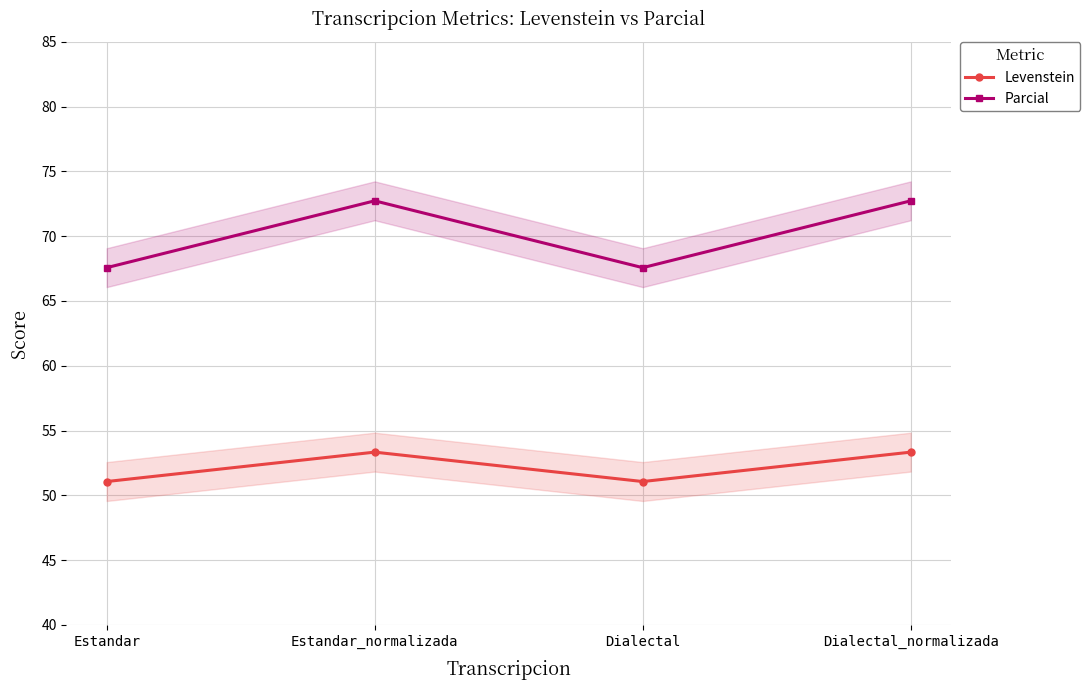

Reading left to right, extract all data points from this chart.

Levenstein: Estandar=51.1	Estandar_normalizada=53.3	Dialectal=51.1	Dialectal_normalizada=53.3
Parcial: Estandar=67.6	Estandar_normalizada=72.7	Dialectal=67.6	Dialectal_normalizada=72.7